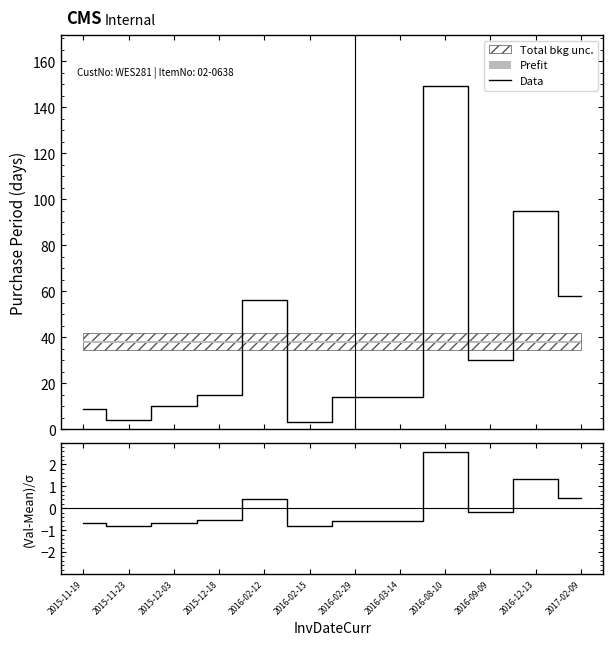

What is the value of the (Val-Mean)/σ point at the 7th from the left?

-0.6